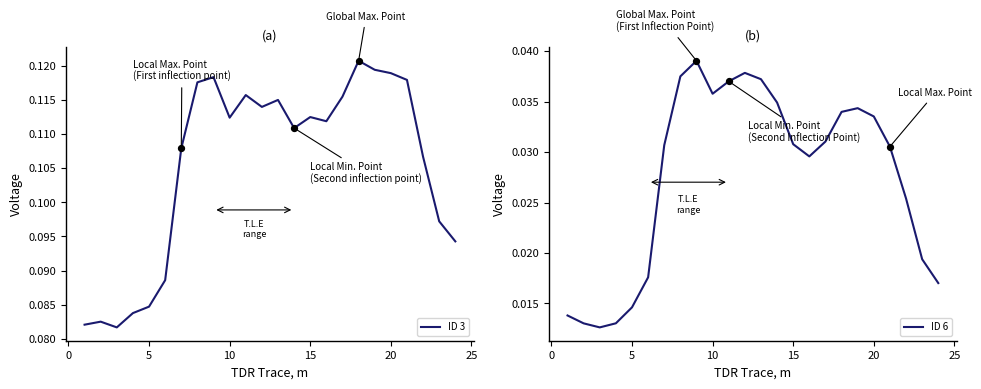

Which series has the largest total across all categories?

ID 3